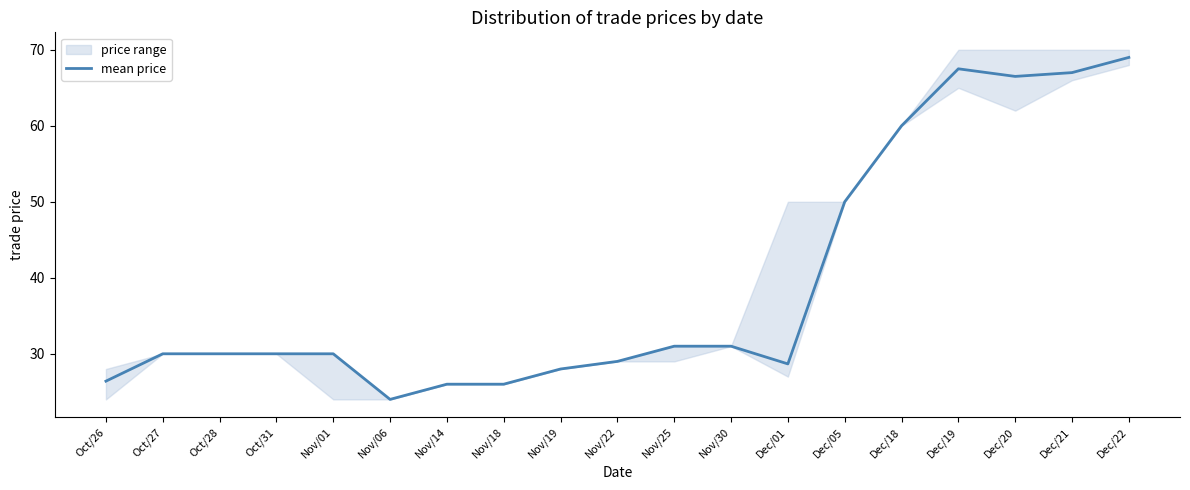

Where is the data nearest to the value 46?

Dec/05